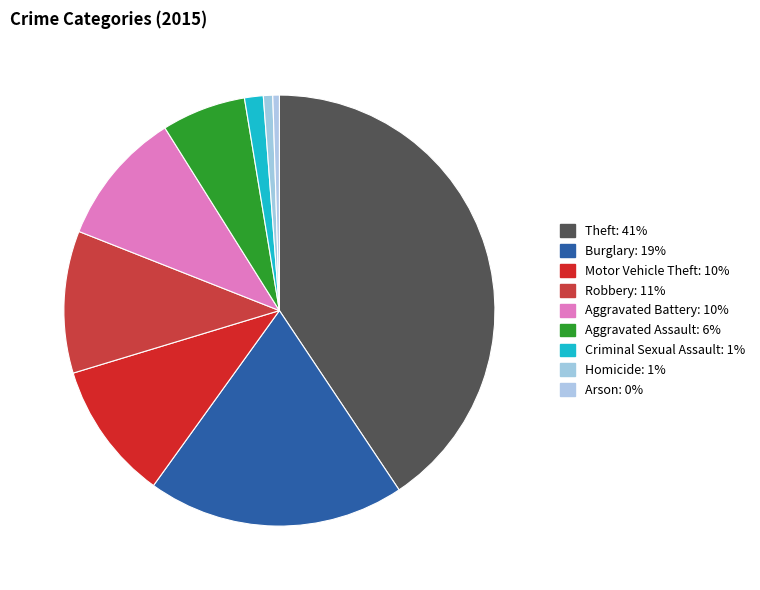

What is the total percentage of Robbery and Criminal Sexual Assault?

12.1%